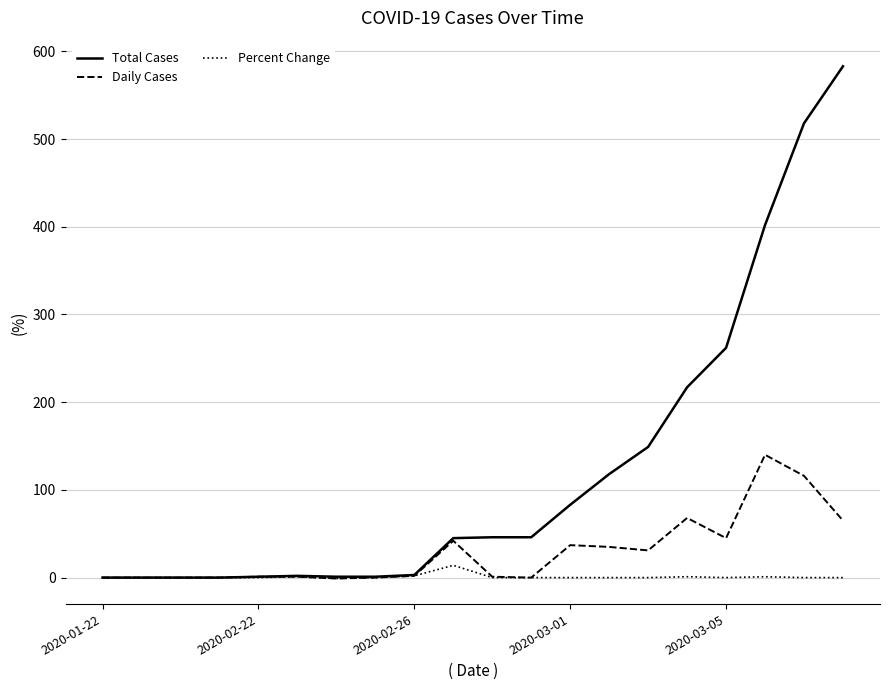

List the series in order of their overall mean, lowest first.

Percent Change, Daily Cases, Total Cases